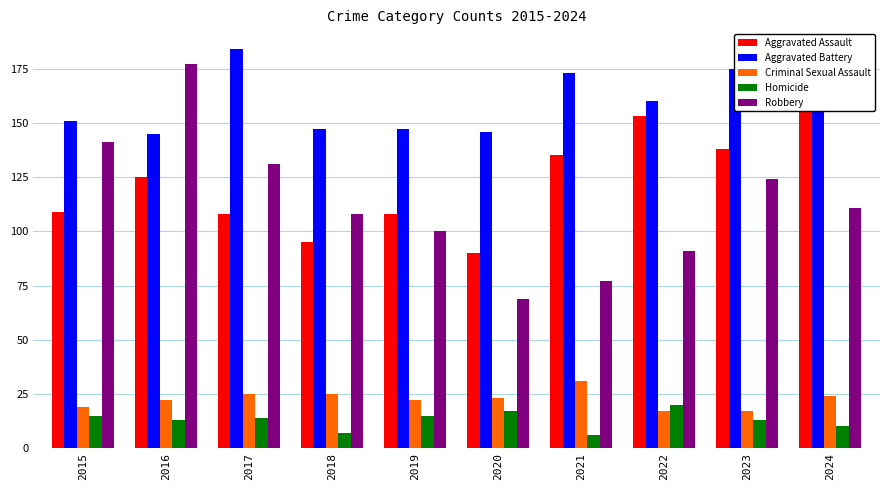

Reading left to right, what are all the values shown in this chart?

Aggravated Assault: 109	125	108	95	108	90	135	153	138	164
Aggravated Battery: 151	145	184	147	147	146	173	160	175	171
Criminal Sexual Assault: 19	22	25	25	22	23	31	17	17	24
Homicide: 15	13	14	7	15	17	6	20	13	10
Robbery: 141	177	131	108	100	69	77	91	124	111